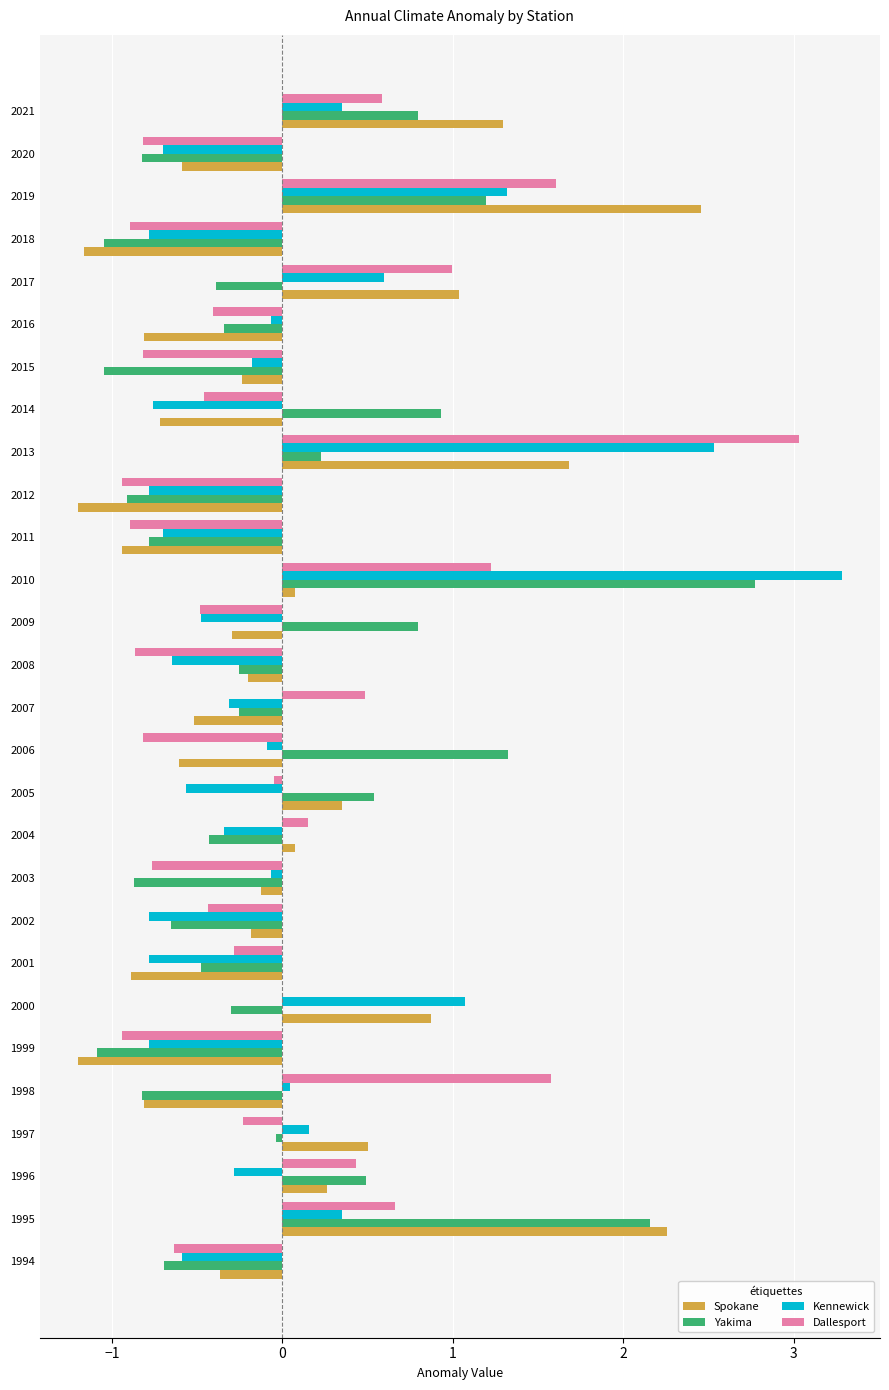

What is the maximum value shown in the chart?

3.3